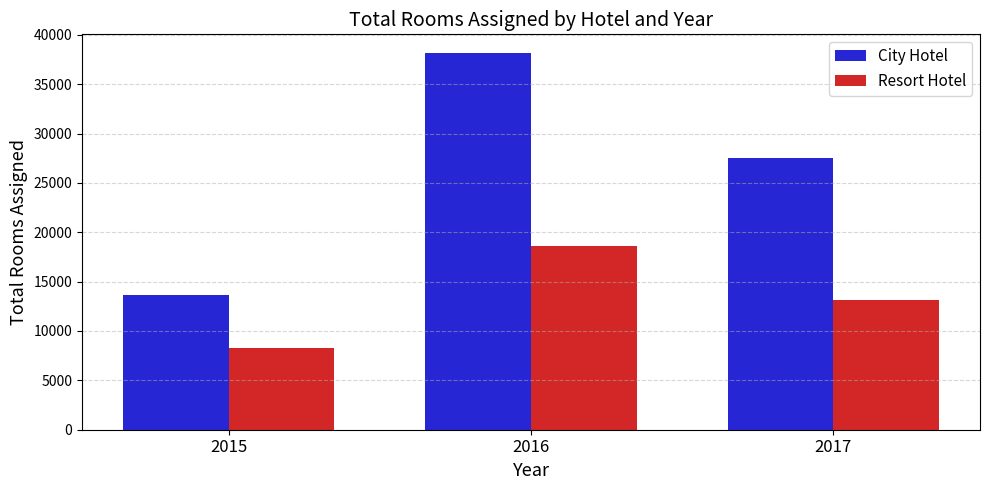

What is the spread (max minus min) of values at 2017?

14329